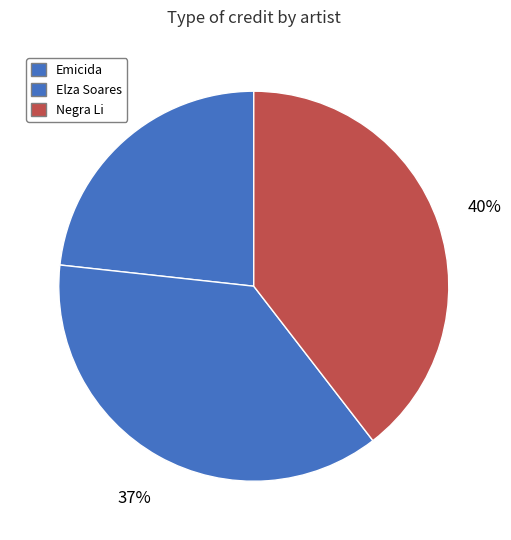

How many slices are in this pie chart?

3